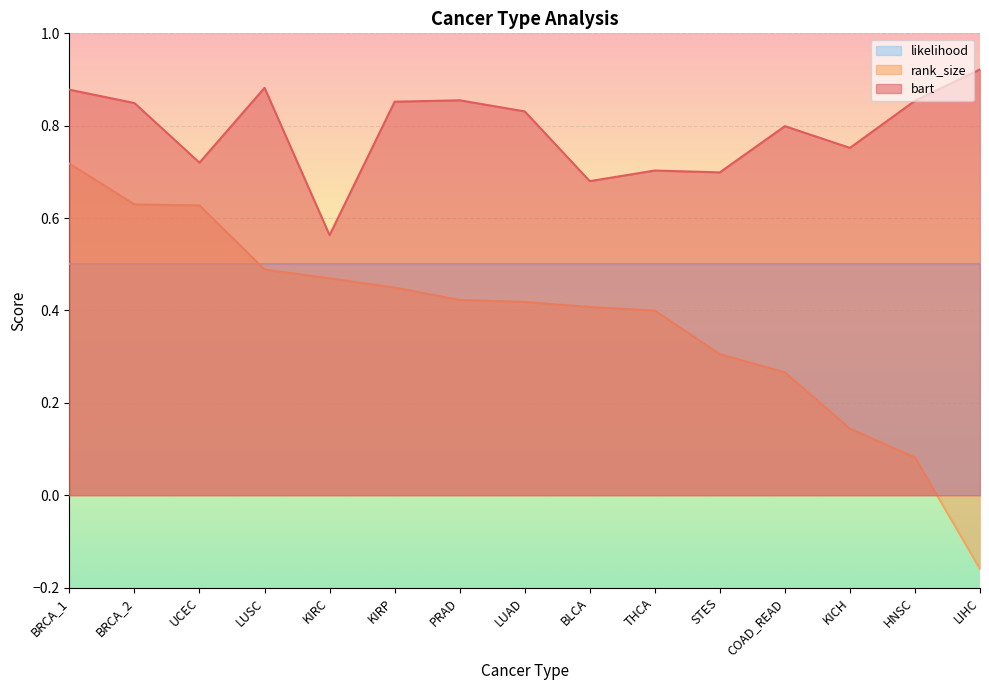

At which category does bart reach its first local valley?

UCEC